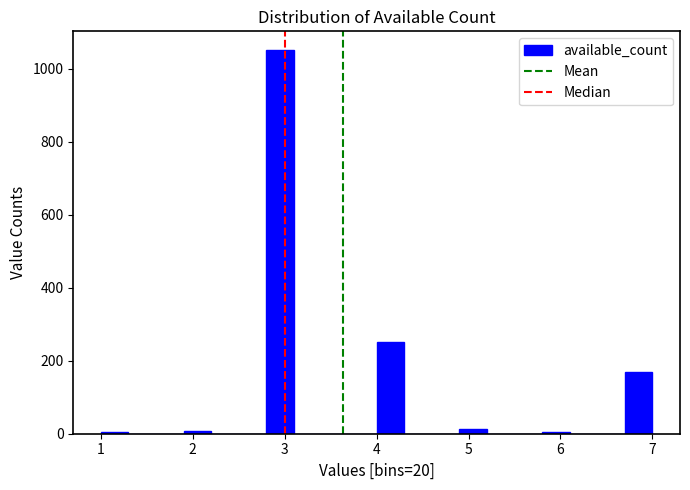

Read against the x-axis, roughly where is the centre of the tallest bar?

3.0